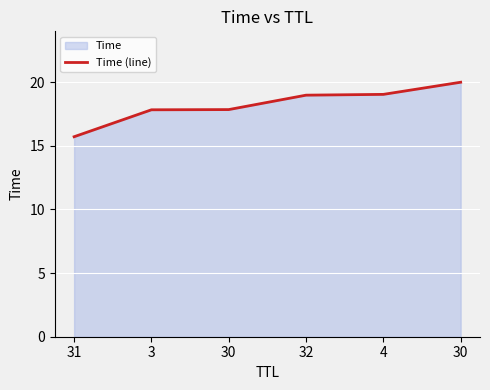

How many lines are shown in the chart?

1